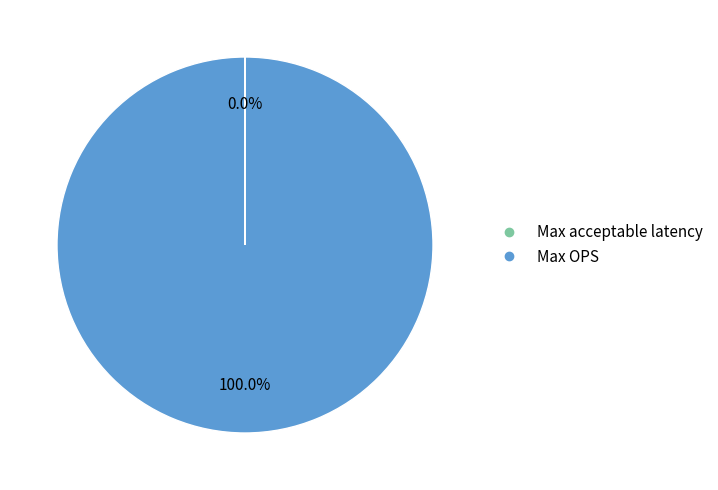

What is the majority slice?

Max OPS